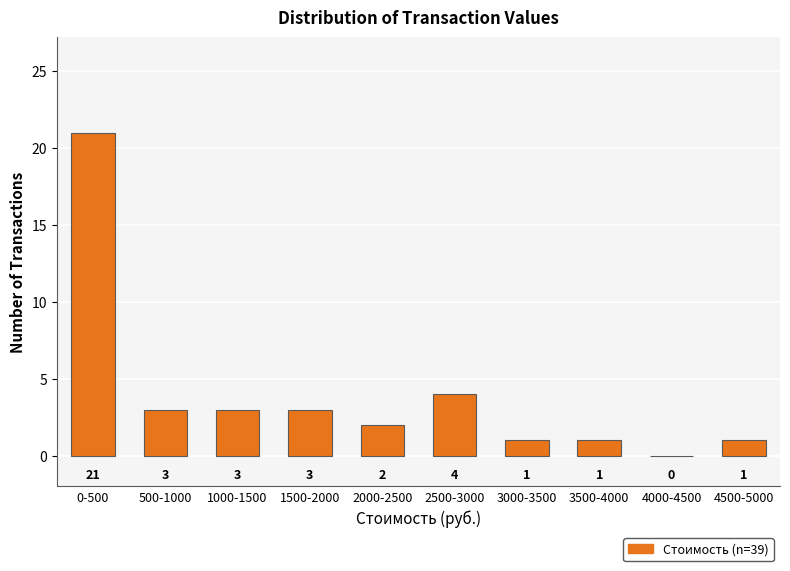

What is the greatest value displayed?

21